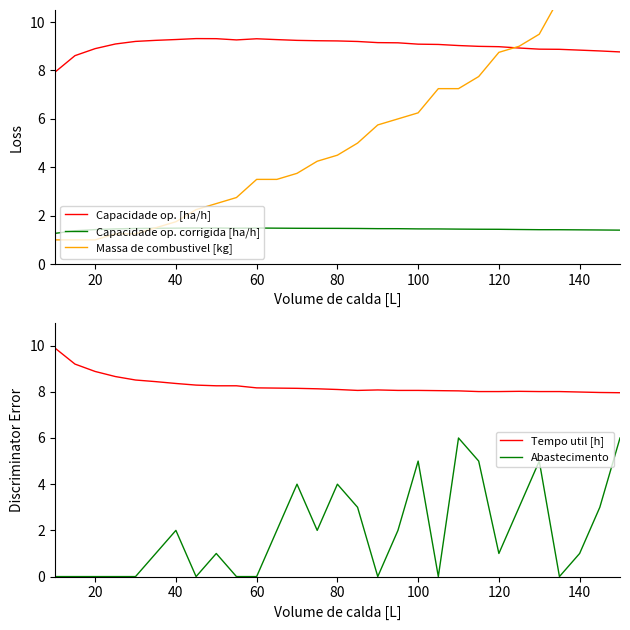

What is the minimum value for Capacidade op. [ha/h]?

7.9